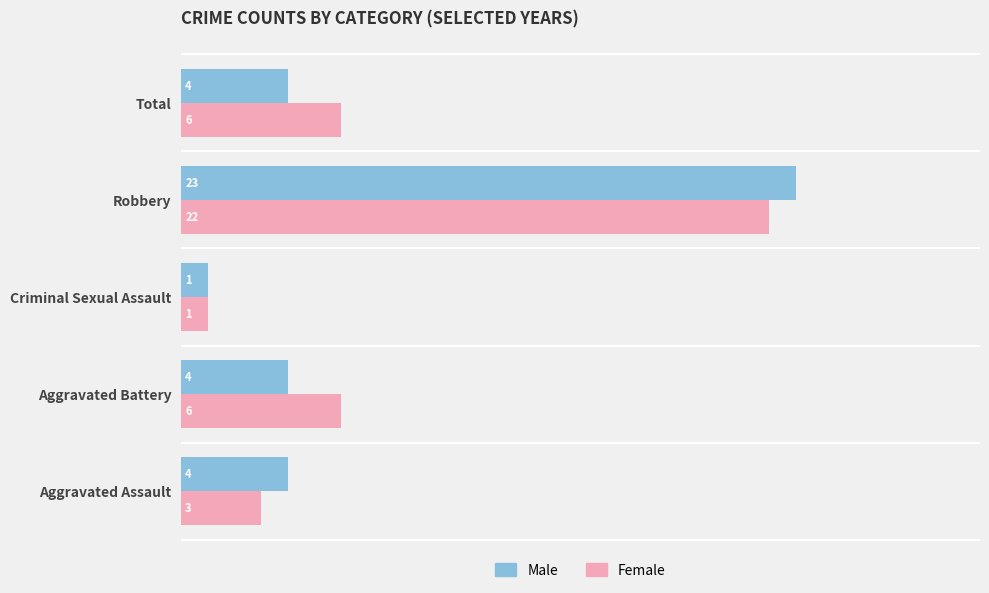

Which series has the largest total across all categories?

Female